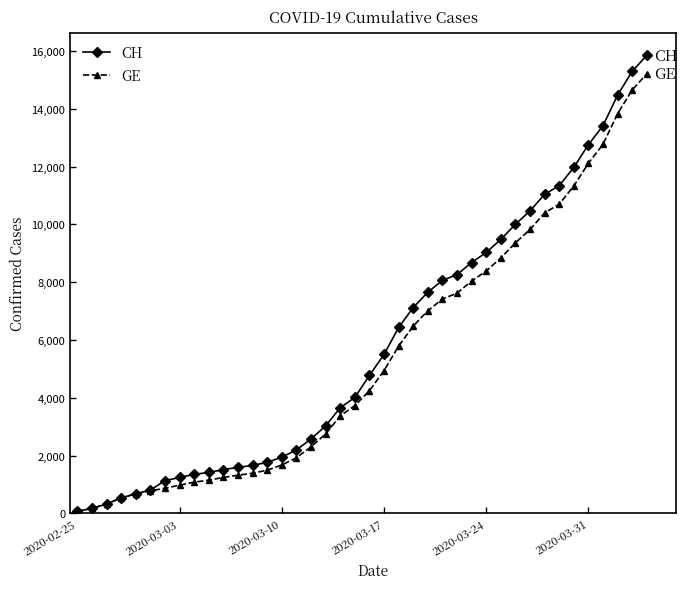

Which series has the widest spread of values?

CH